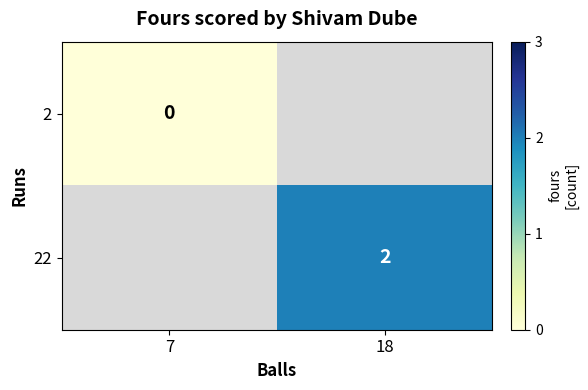

The value of 22 at 18 is 2. True or false?

True